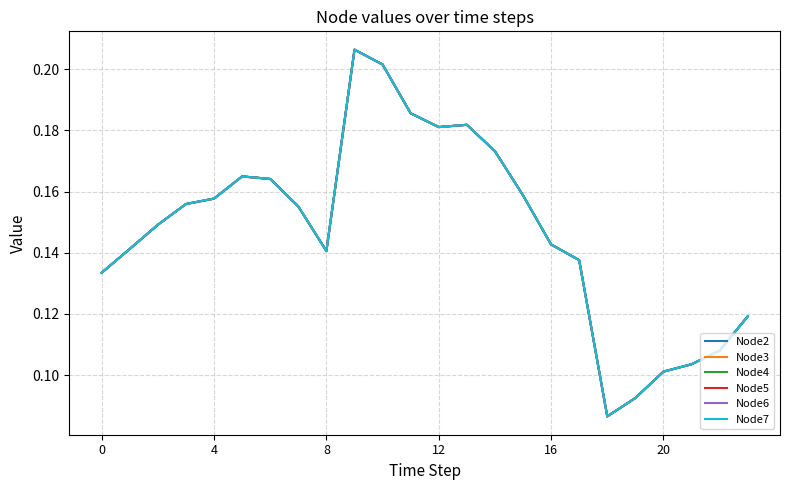

Does the chart display data point markers on the line(s)?

No